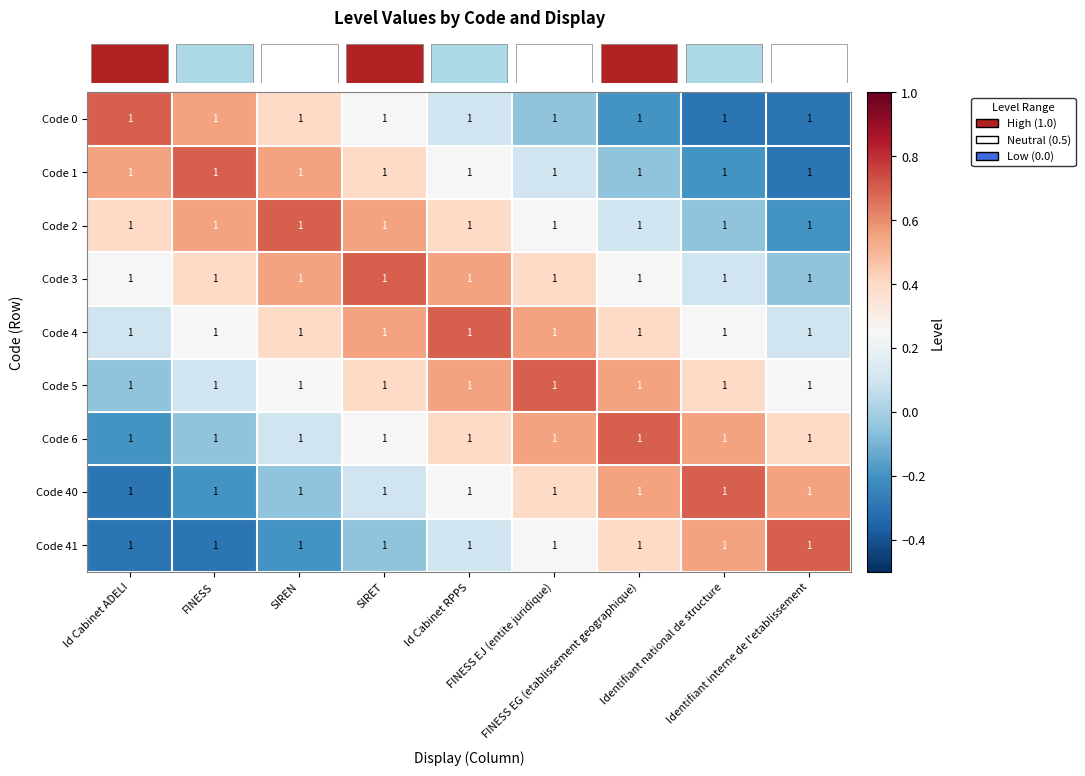

At which category does the chart reach its peak across all series?

Id Cabinet ADELI